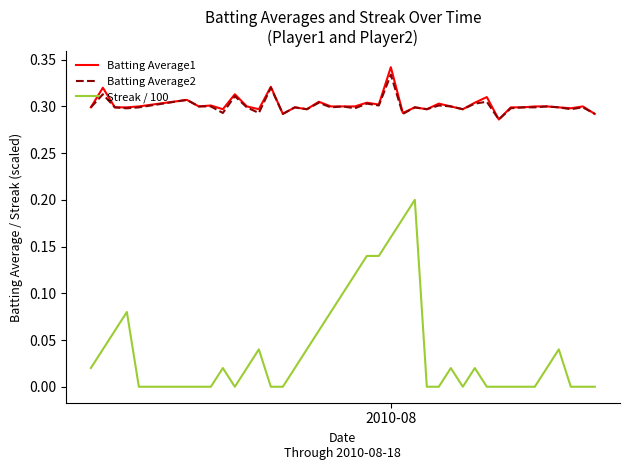

Count the Batting Average1 values in the range 0 to 1.

40